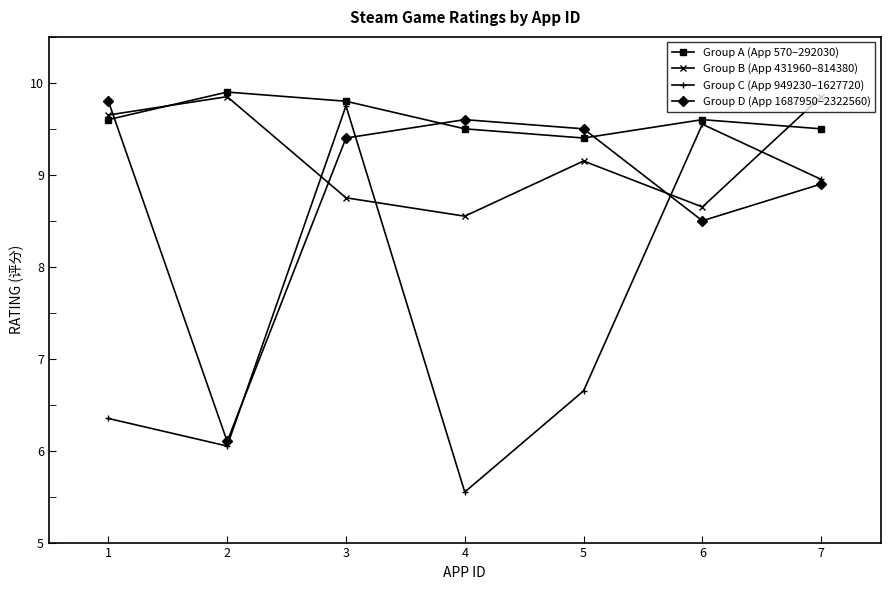

Which label corresponds to the smallest value in the chart?

4